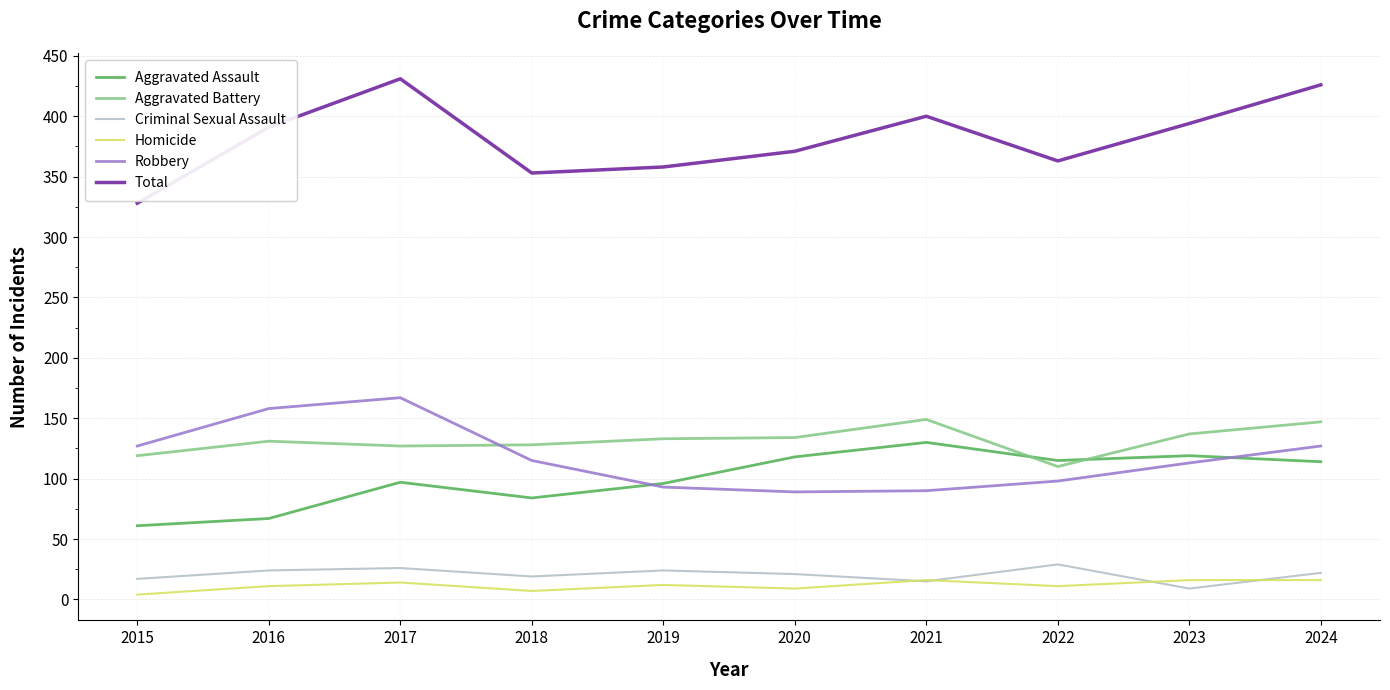

Which series has the largest total across all categories?

Total